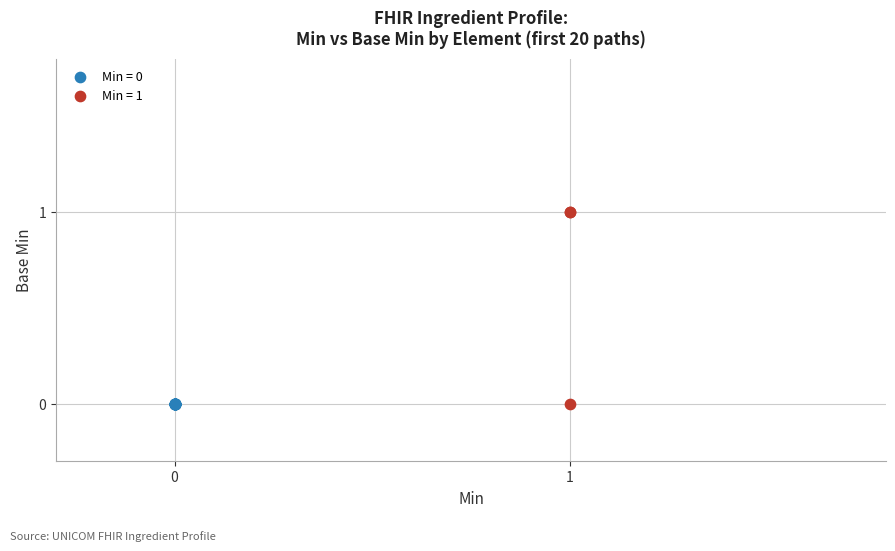

Which series contains the highest Y value?

Min = 1